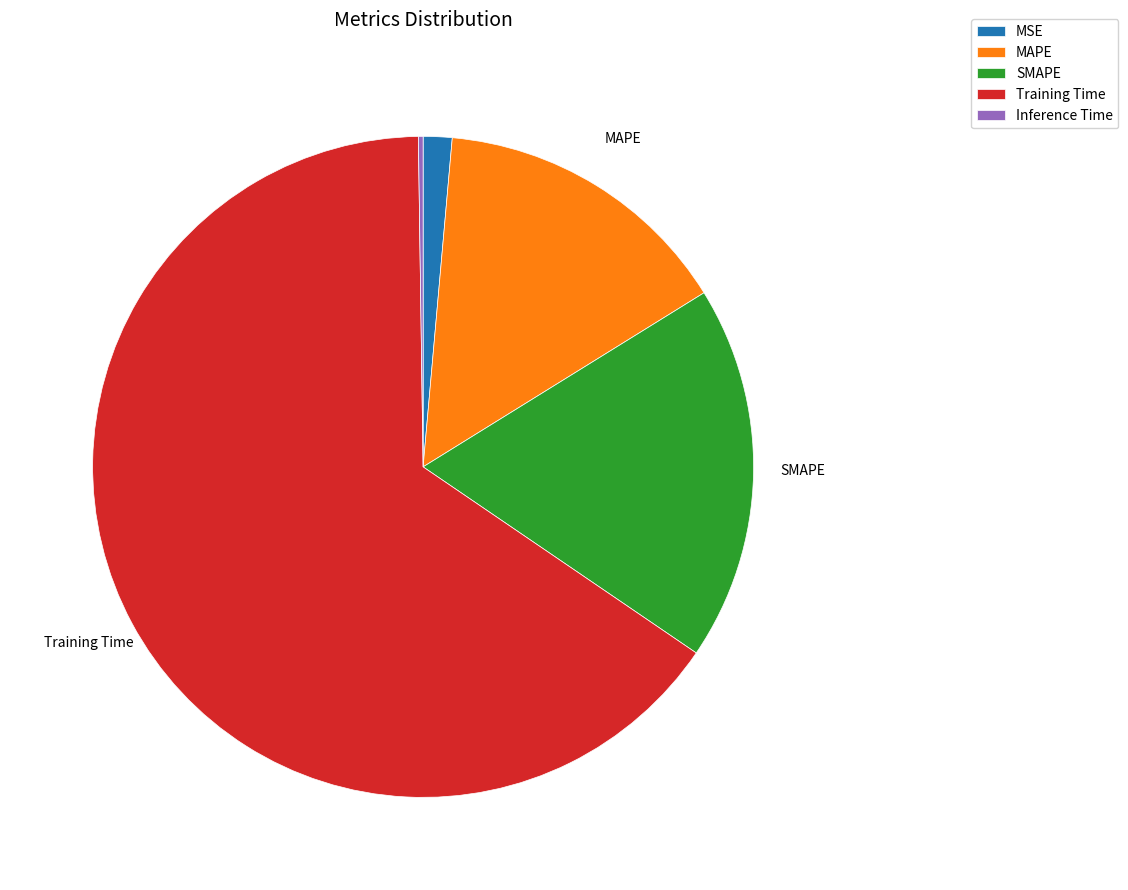

Between SMAPE and Training Time, which is larger?

Training Time